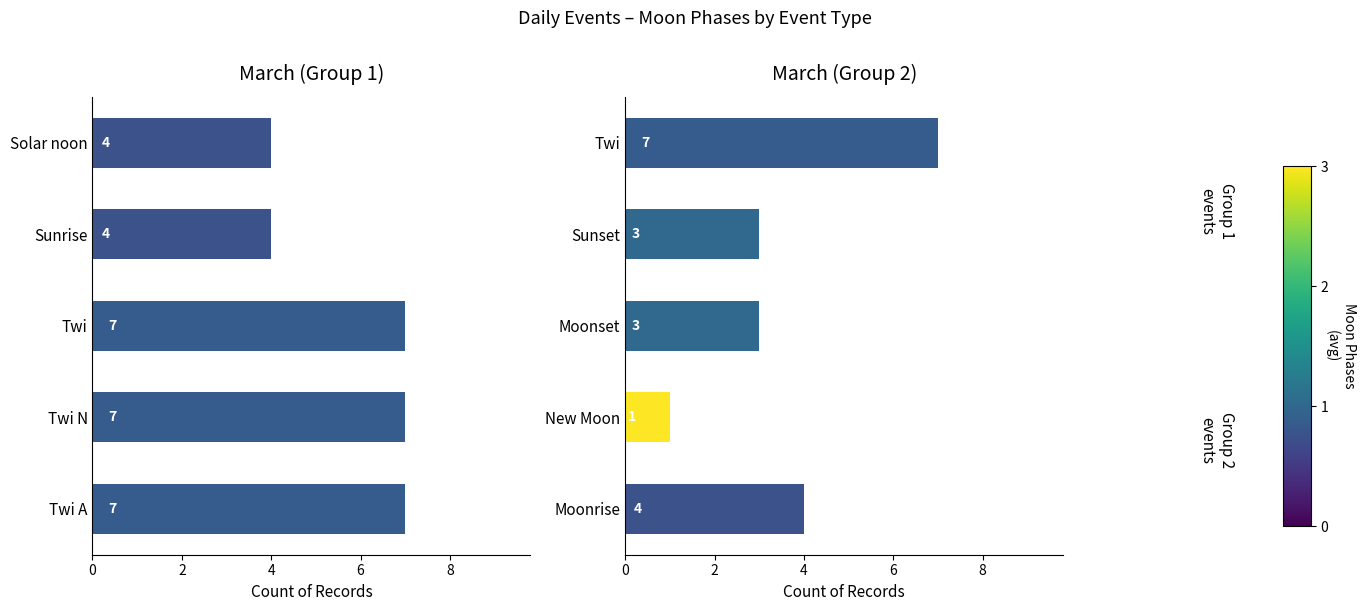

Read the value at Moonset.

3